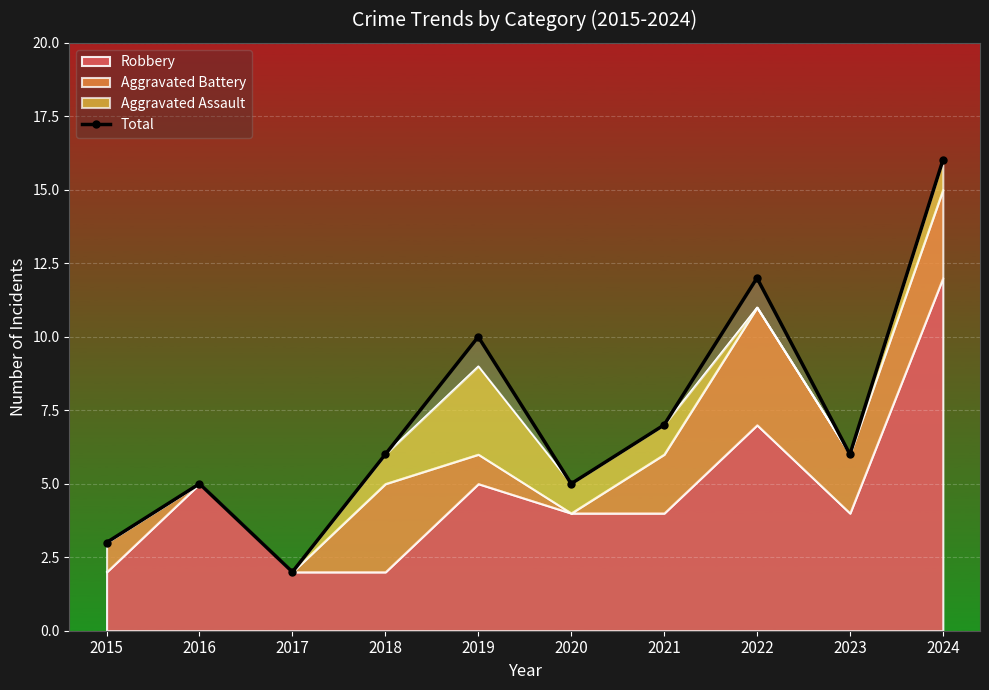

At which category does the data reach its first local valley?

2017